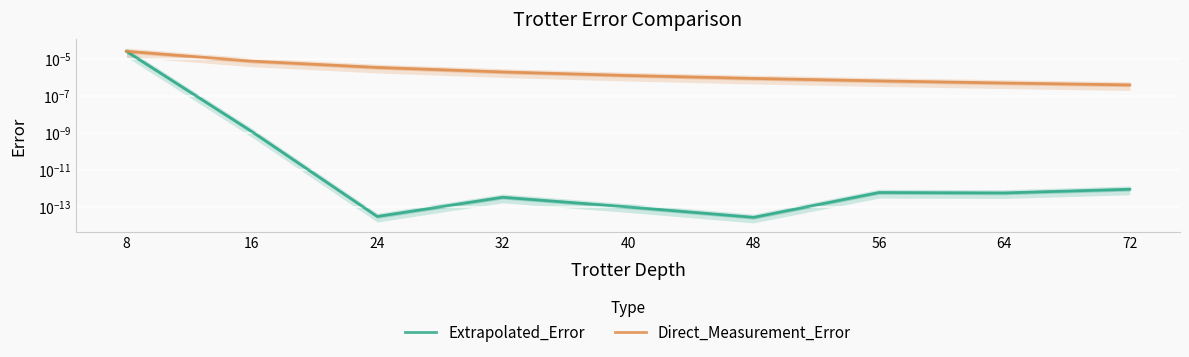

The value of Direct_Measurement_Error at 16 is 0.0. True or false?

False